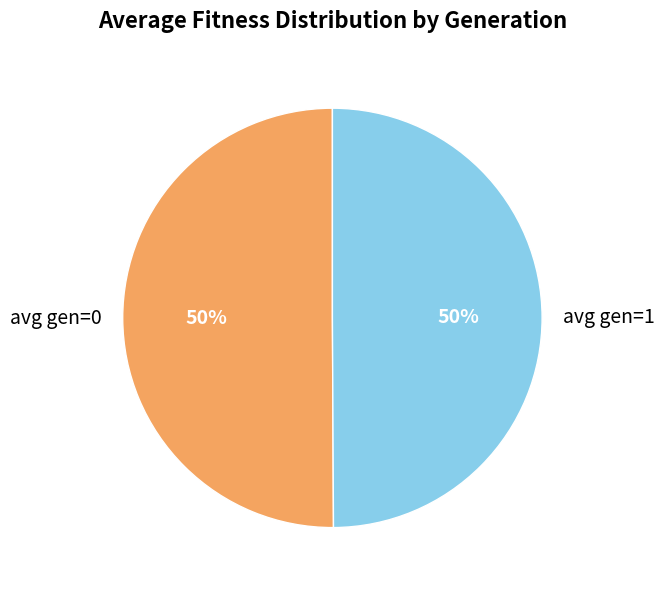

Count the number of slices in the pie.

2